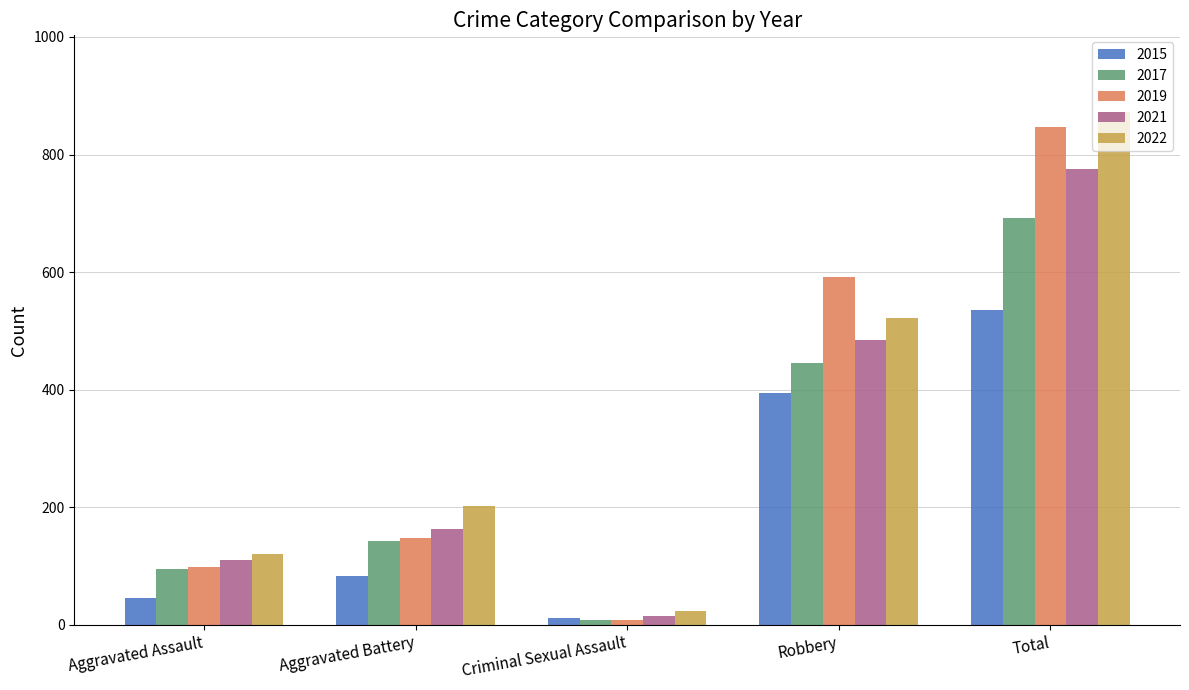

Is it true that 2021 equals 163 at Aggravated Battery?

True